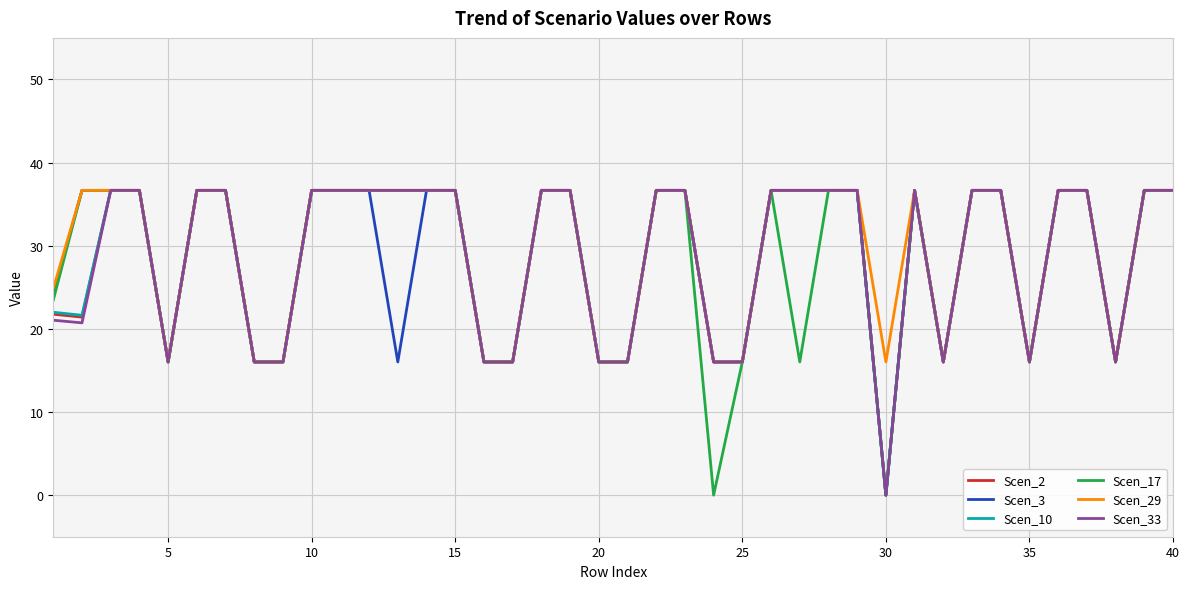

What is the maximum value for Scen_3?

36.7